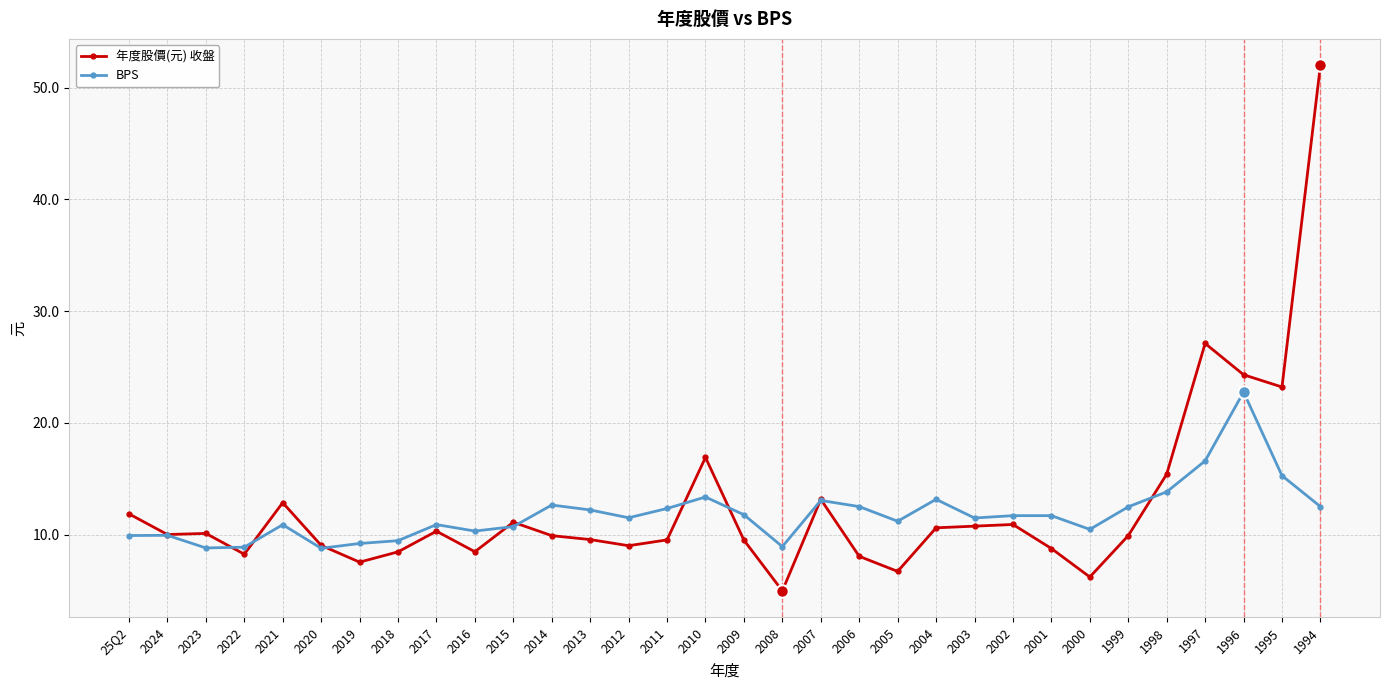

What is the approximate value of 年度股價(元) 收盤 at 2000?

6.2